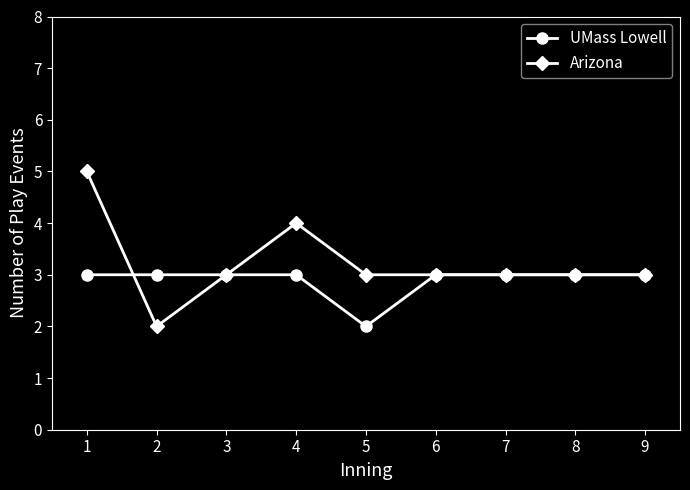

At which category does Arizona reach its first local valley?

2